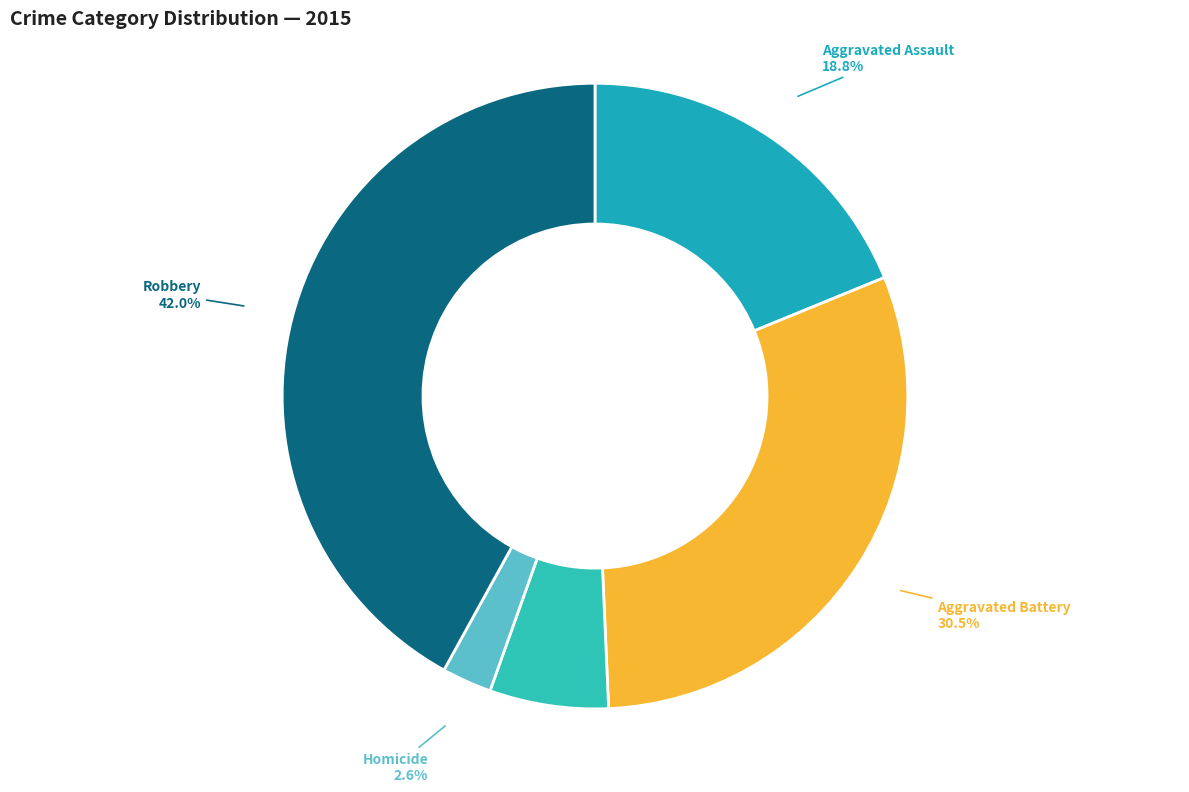

Which slice is the smallest?

Homicide